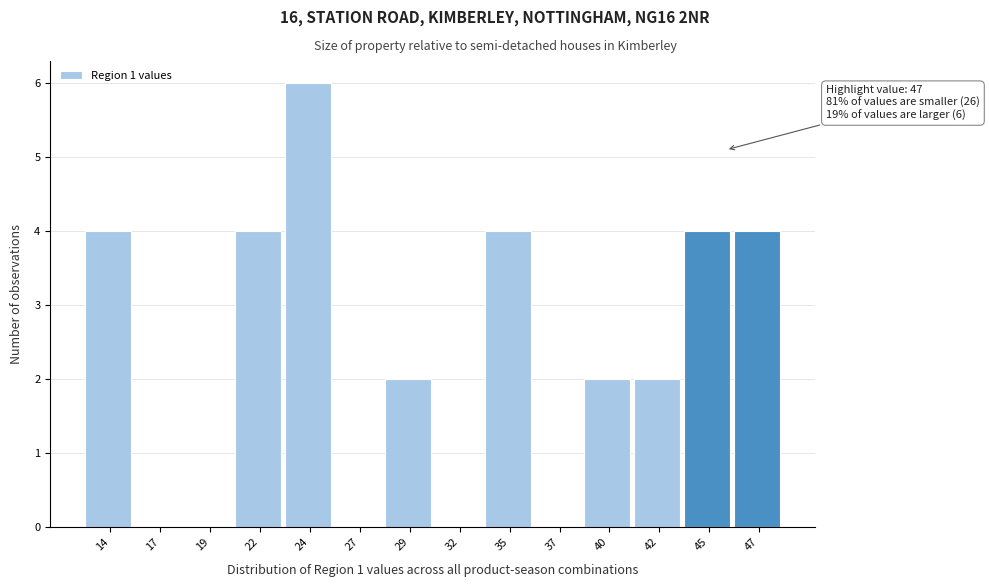

Reading left to right, transcribe all the data shown in this chart.

14=4	17=0	19=0	22=4	24=6	27=0	29=2	32=0	35=4	37=0	40=2	42=2	45=4	47=4